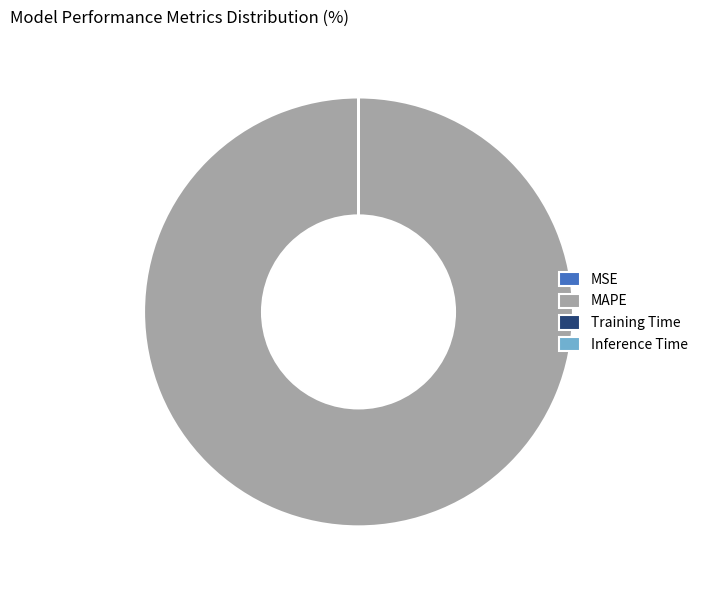

The MAPE slice represents 100% of the pie. True or false?

True